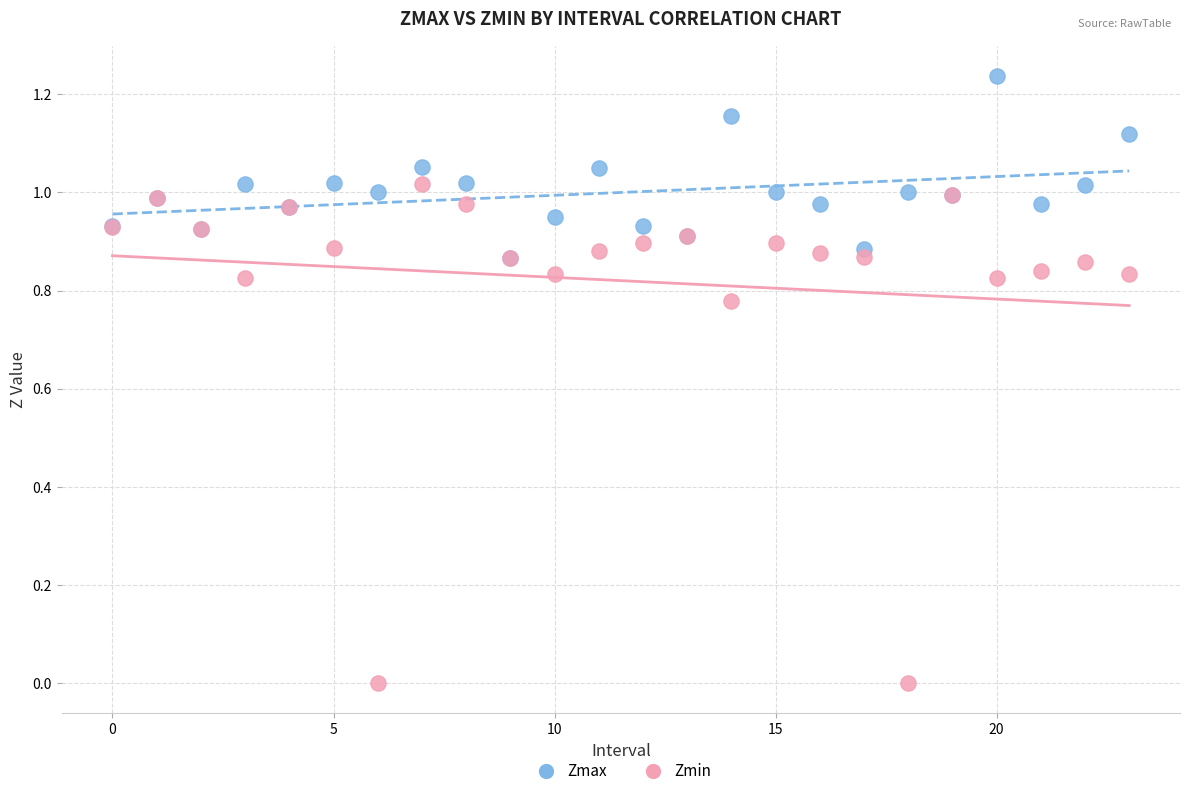

Which series contains the highest Y value?

Zmax